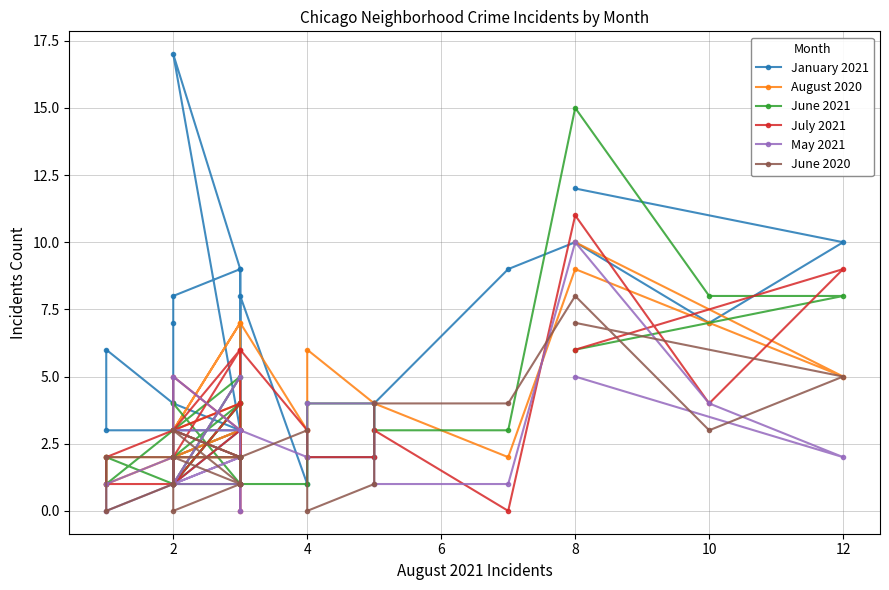

Reading left to right, transcribe all the data shown in this chart.

January 2021: 12	10	7	10	9	4	2	2	1	8	3	9	2	3	17	9	8	7	4	3	2	1	3	3	6	4
August 2020: 10	5	7	9	2	4	4	6	3	7	2	3	3	4	3	7	3	3	2	2	2	2	3	1	2	2
June 2021: 6	8	8	15	3	3	4	4	1	1	2	1	2	4	1	1	4	1	2	4	1	1	5	1	2	1
July 2021: 6	9	4	11	0	3	2	2	3	6	0	1	3	2	3	6	2	2	1	3	5	1	4	2	1	1
May 2021: 5	2	4	10	1	1	4	4	2	3	0	1	1	1	1	5	1	1	5	3	3	1	2	0	1	2
June 2020: 7	5	3	8	4	4	1	0	3	2	1	2	1	1	3	2	3	1	2	1	0	2	2	2	0	1